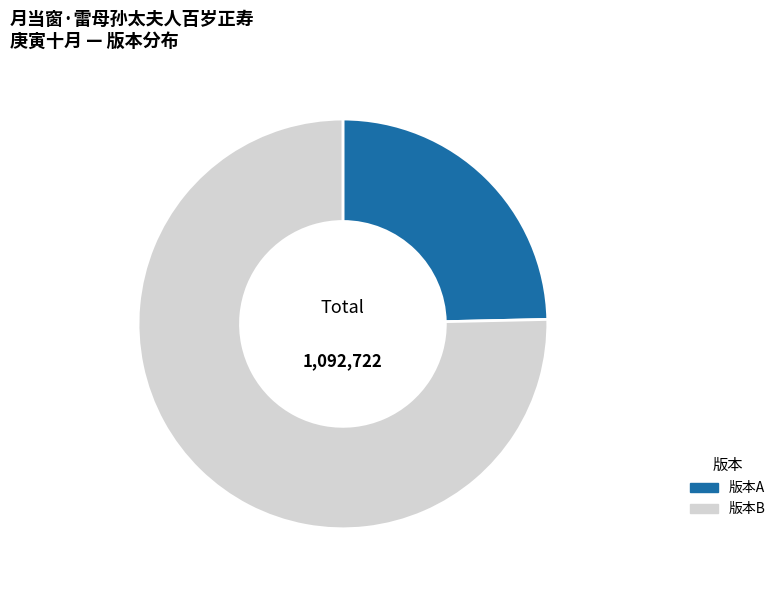

How many segments does this pie chart have?

2